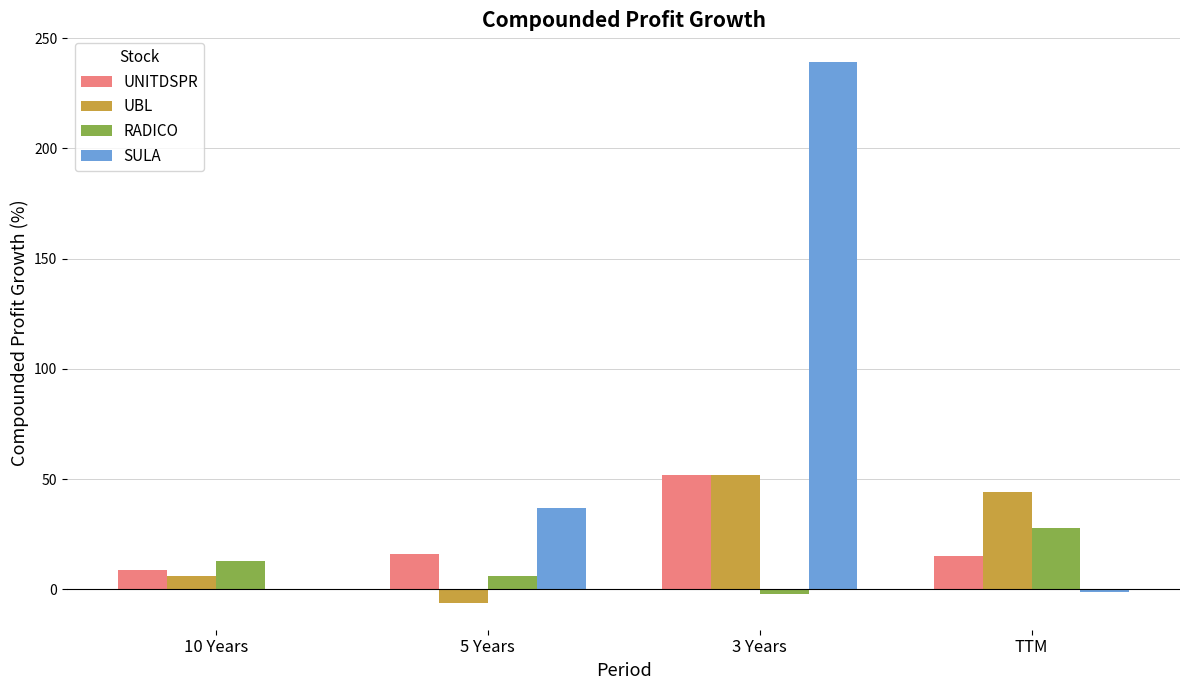

What is the sum of all RADICO values?

45